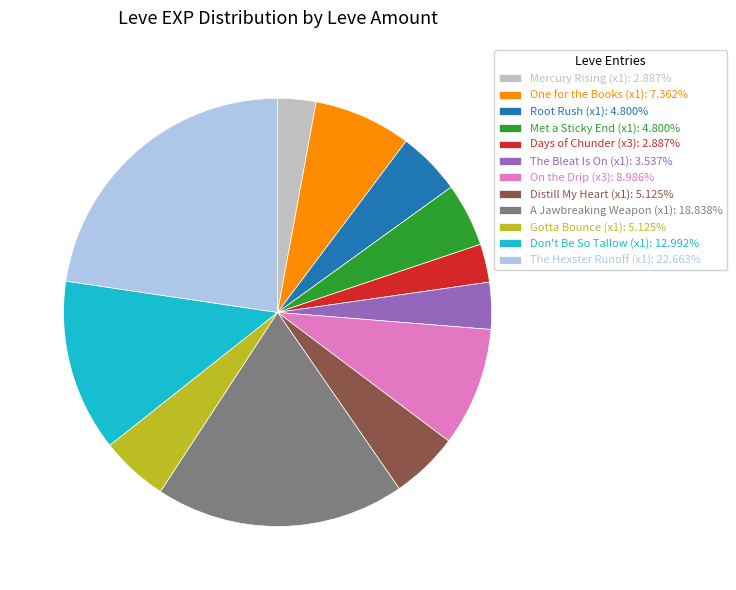

Combined, do The Bleat Is On (x1): 3.537% and On the Drip (x3): 8.986% account for over 50%?

No